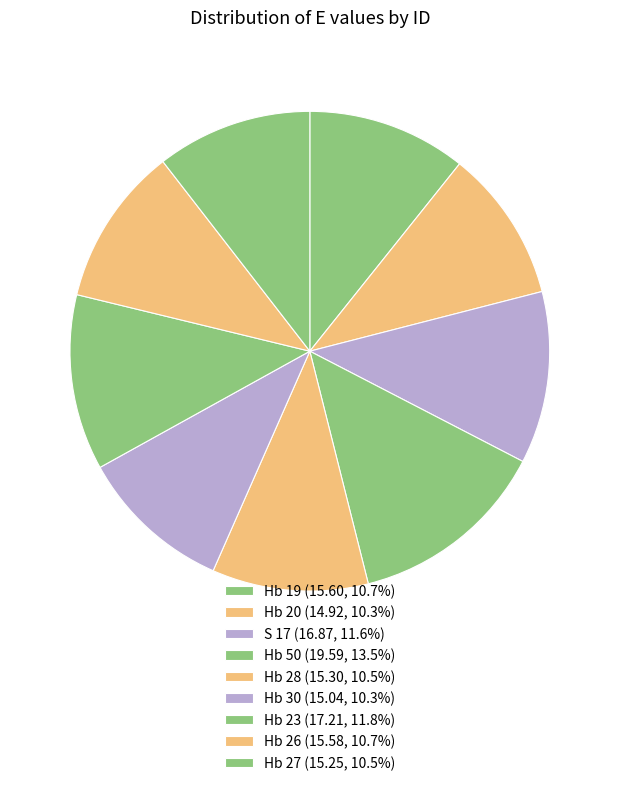

To the nearest percent, what is the average slice percentage?

11%